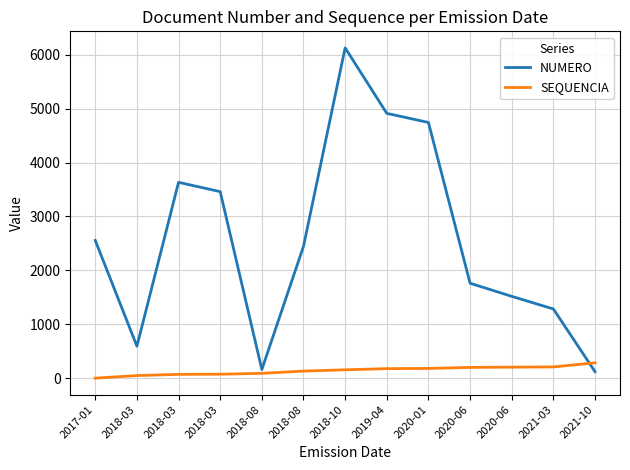

How many lines are shown in the chart?

2